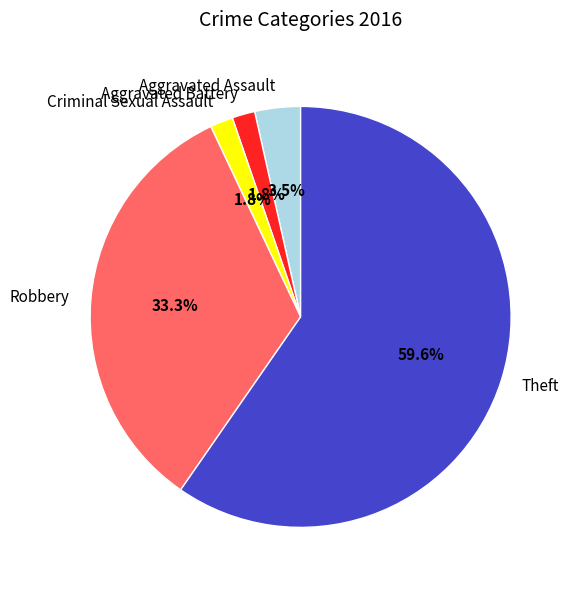

Count the number of slices in the pie.

5